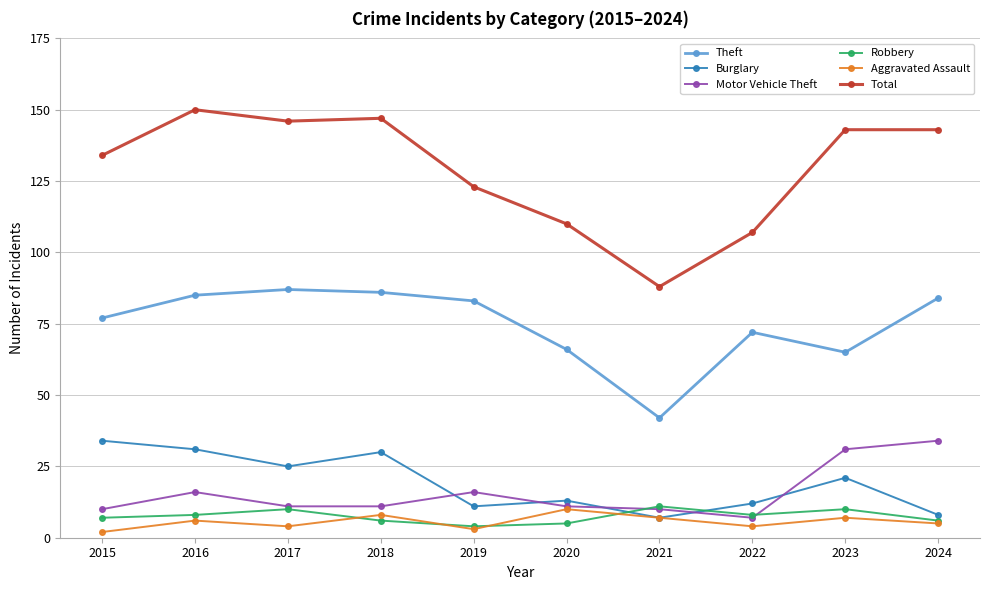

Which series has the widest spread of values?

Total